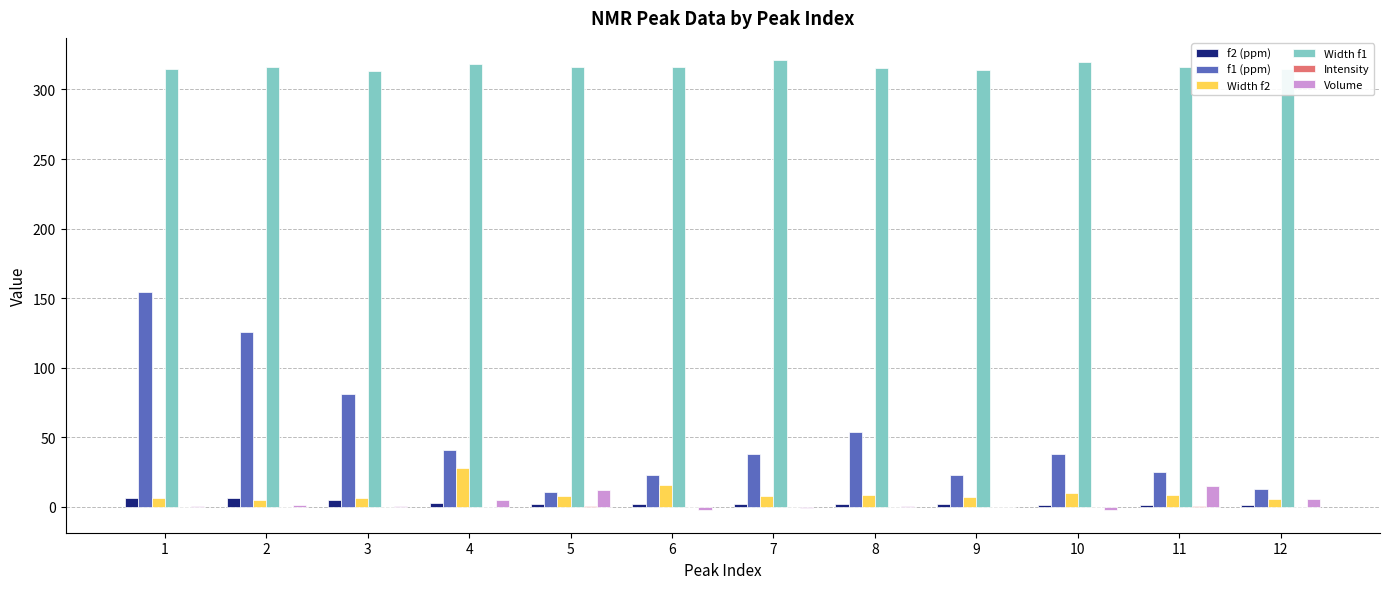

What is the total value across all series at 10?

366.6